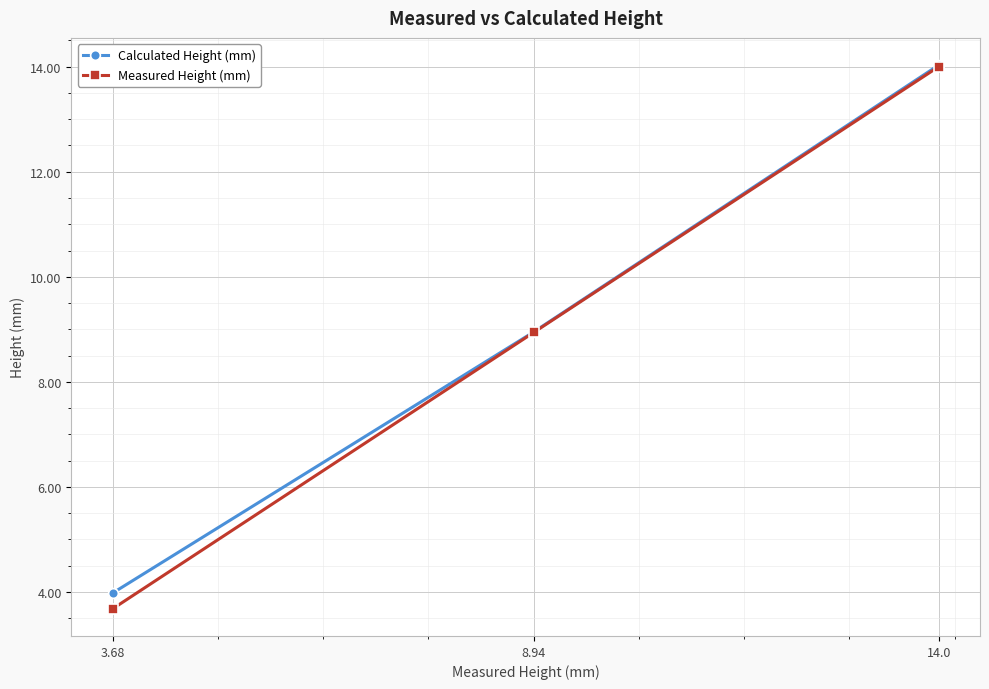

The Calculated Height (mm) series shows 18.8 at 14.0. True or false?

False